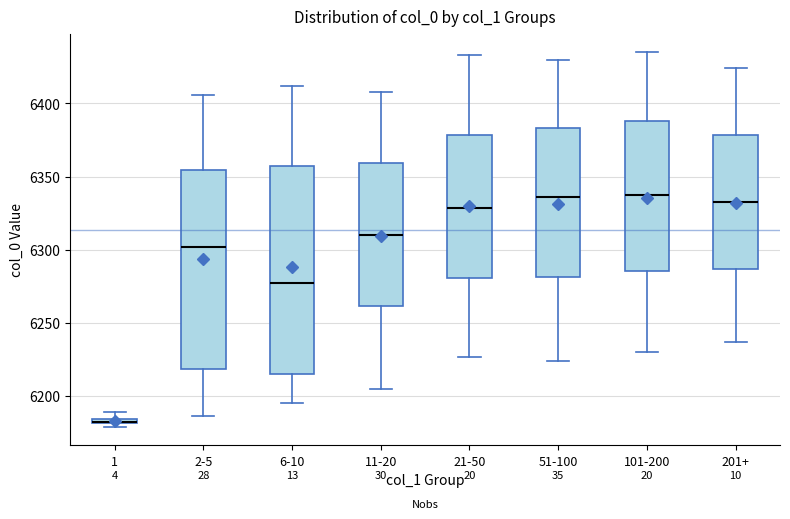

Where does the upper whisker of the box for 101-200 end on the y-axis? The values are not printed on the chart, so give them approximately, as read against the axis.

6435